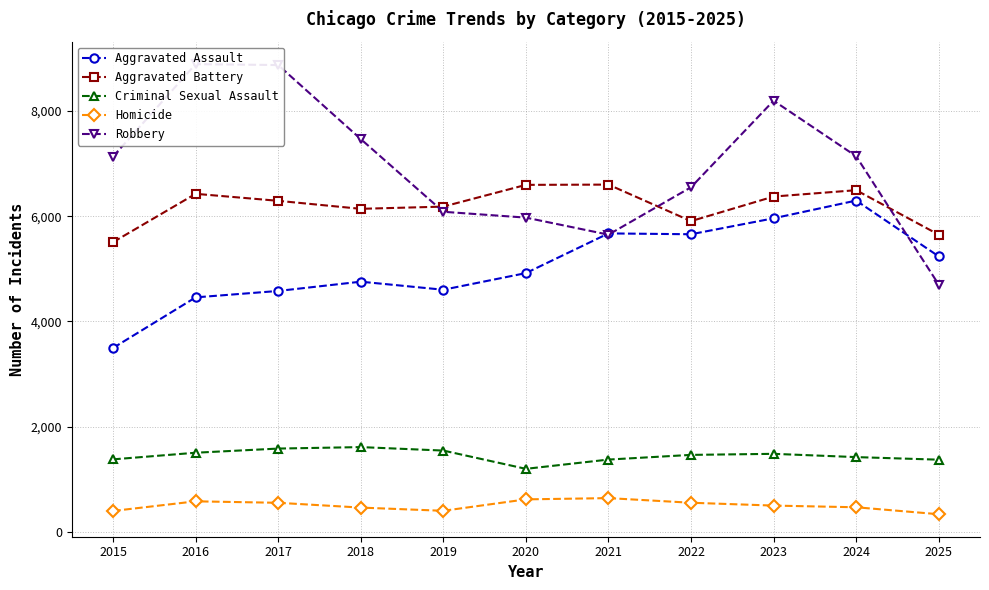

What value does the Robbery series have at 2020, to the nearest 10?

5970